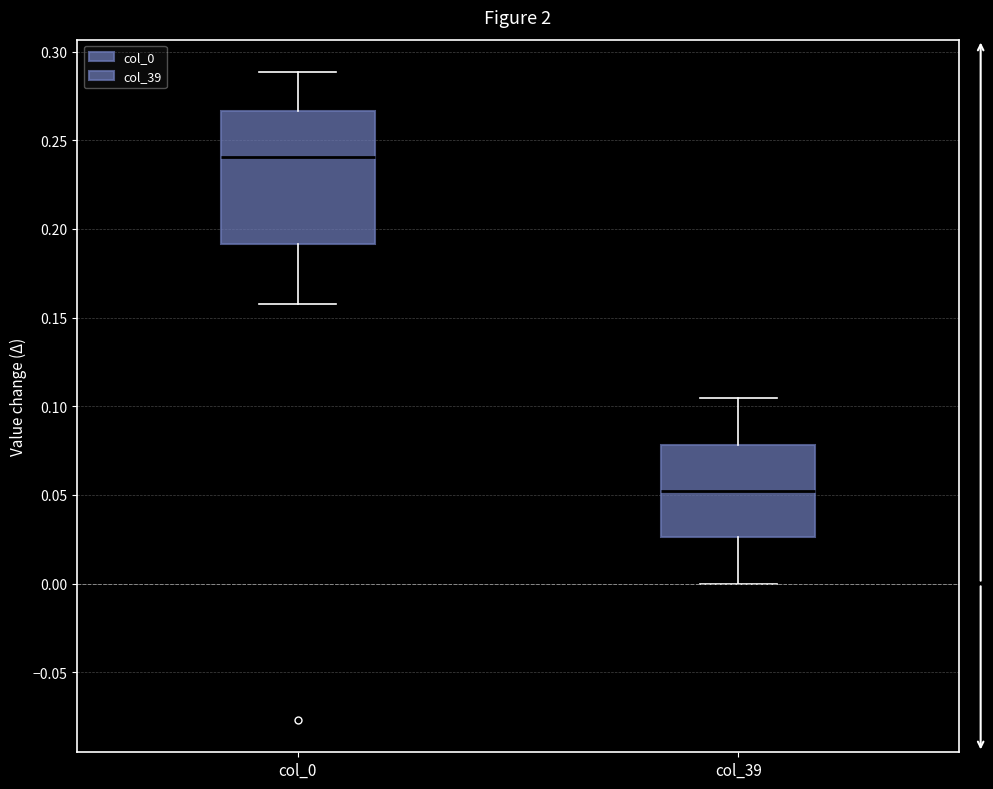

Reading left to right, transcribe this box plot: for each box, give where its median line is, the range the box spans, and where its two whiskers end, as read against the y-axis. The values are not printed on the chart, so give them approximately, as read against the axis.

col_0: median 0.240, box 0.190 to 0.265, whiskers 0.160 to 0.290
col_39: median 0.050, box 0.025 to 0.080, whiskers 0.000 to 0.105